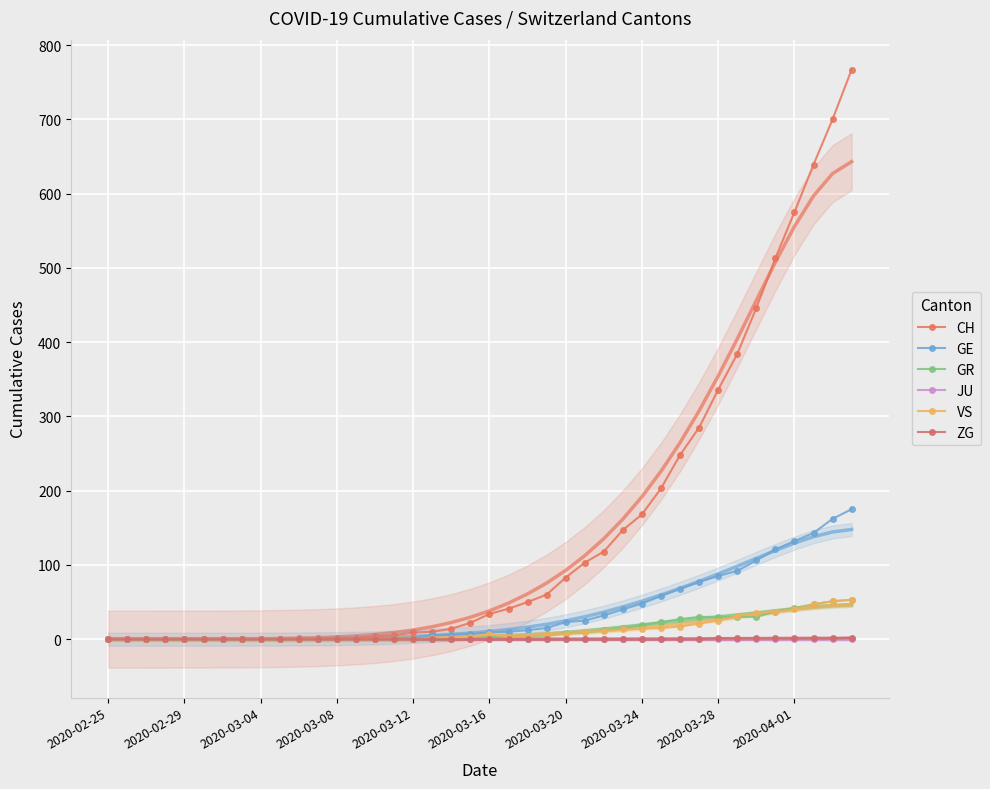

What is the highest value of the ZG series?

2